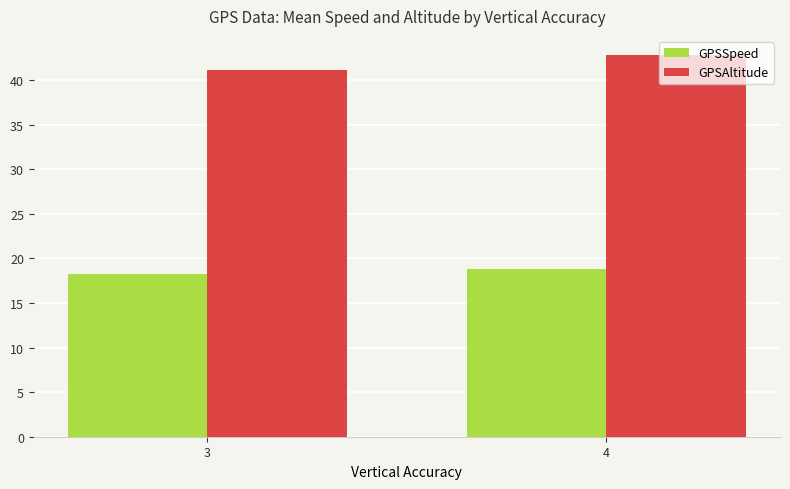

What is the smallest value displayed?

18.3